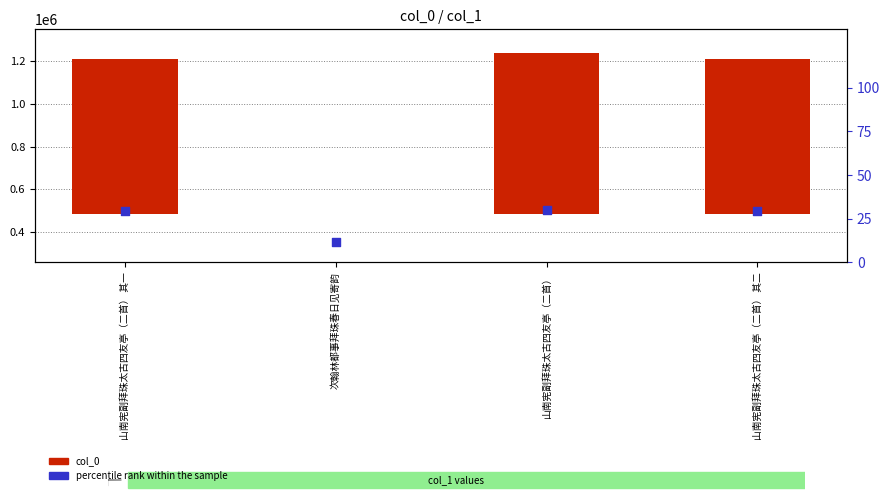

Which series has the widest spread of Y values?

col_0